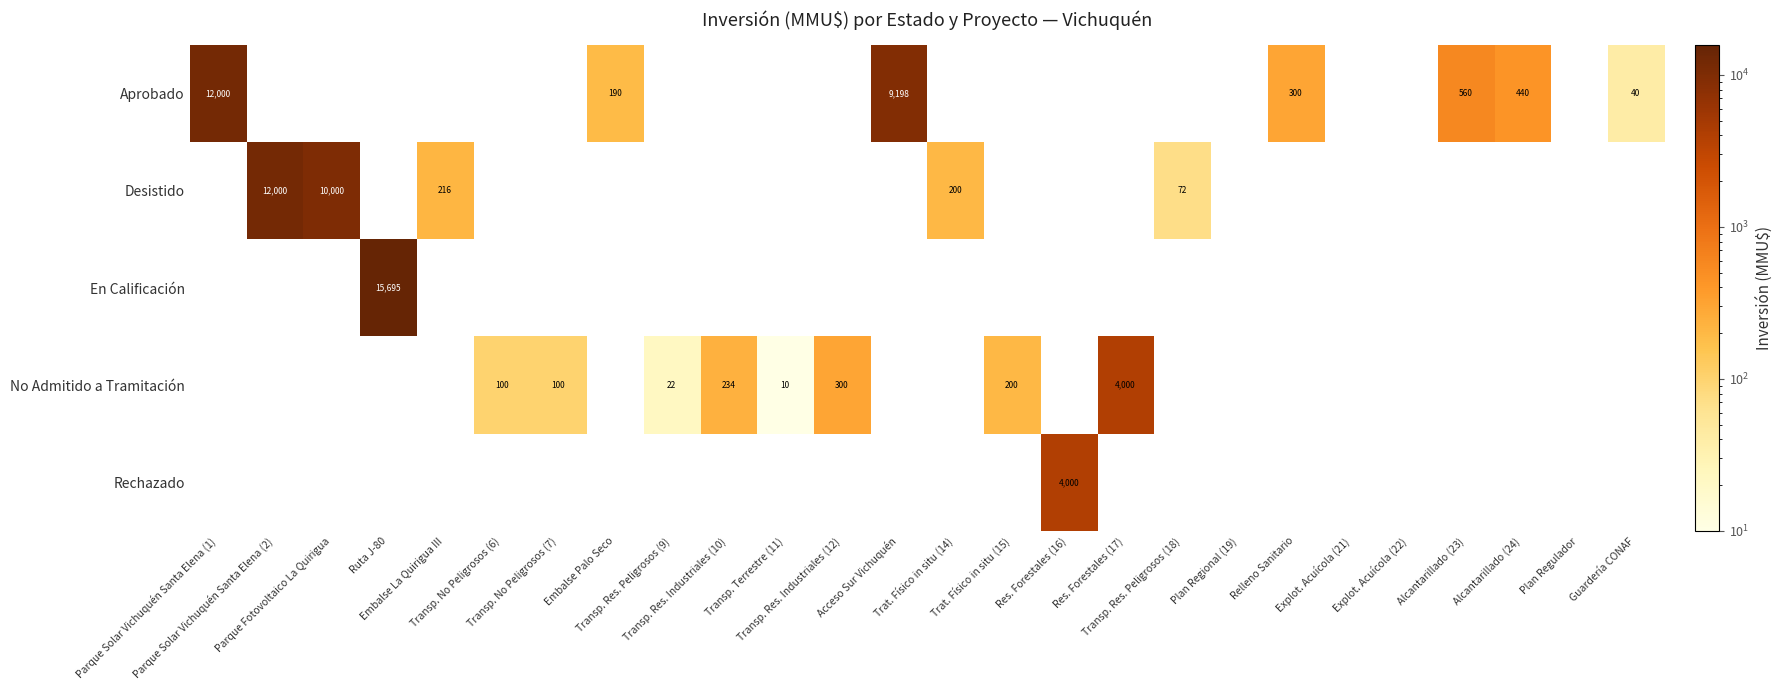

The Rechazado series shows 2426 at Trat. Físico in situ (15). True or false?

False